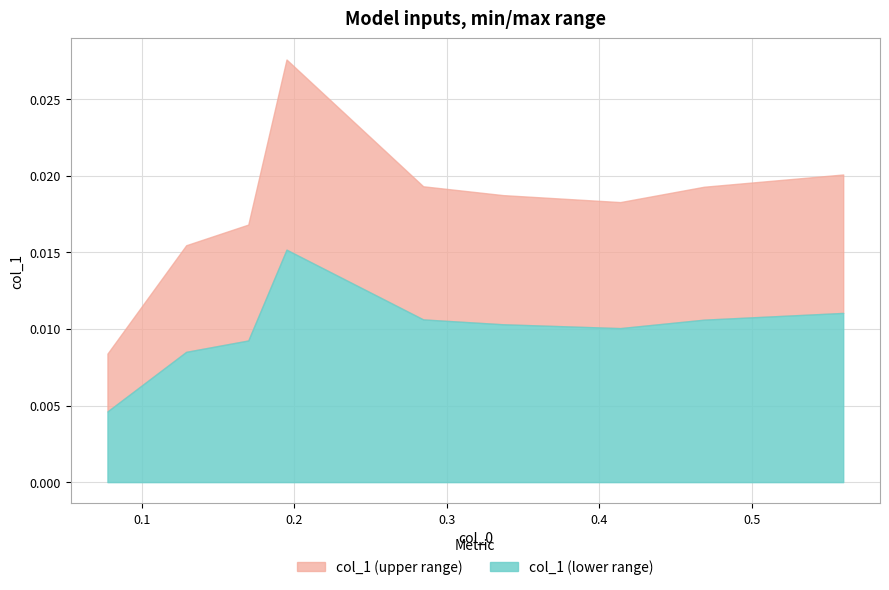

Count the values in the range 0 to 1.

9